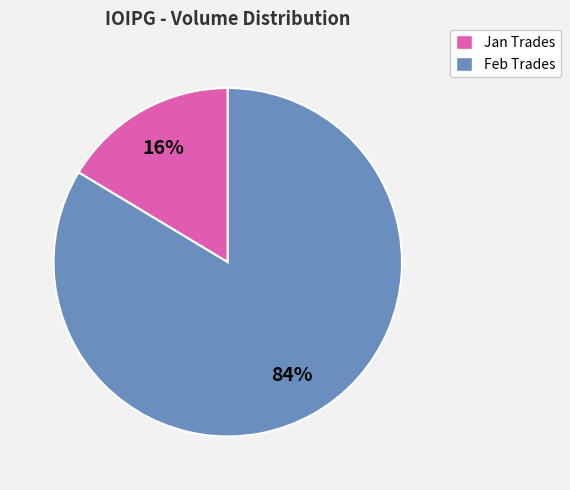

To the nearest percent, what percentage of the pie is Jan Trades?

16%